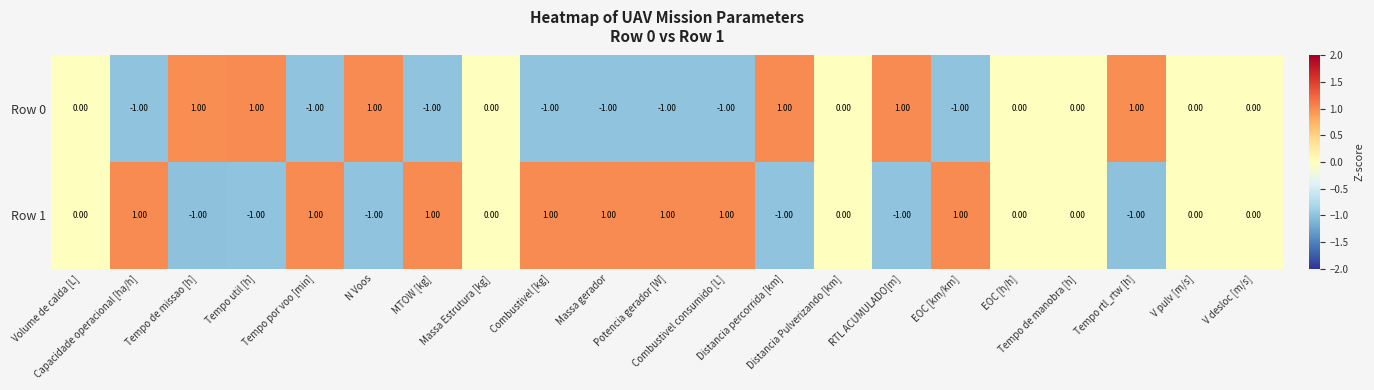

List the series in order of their overall mean, lowest first.

Row 0, Row 1